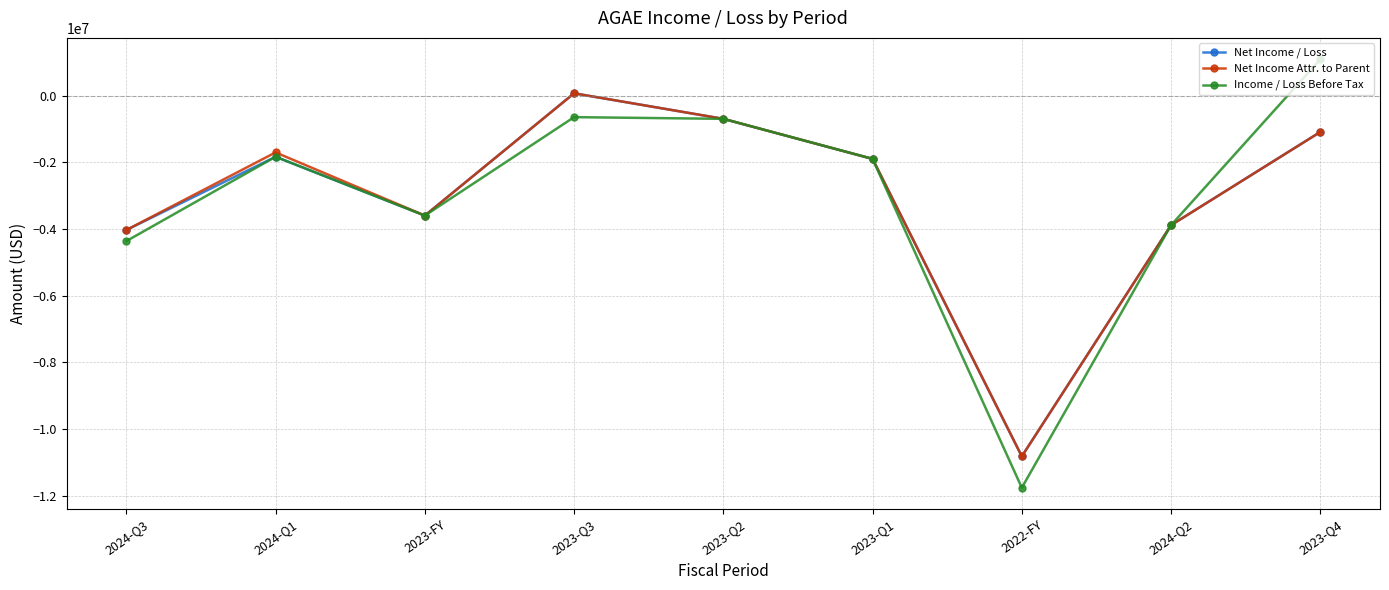

What is the label of the 3rd point from the left?

2023-FY